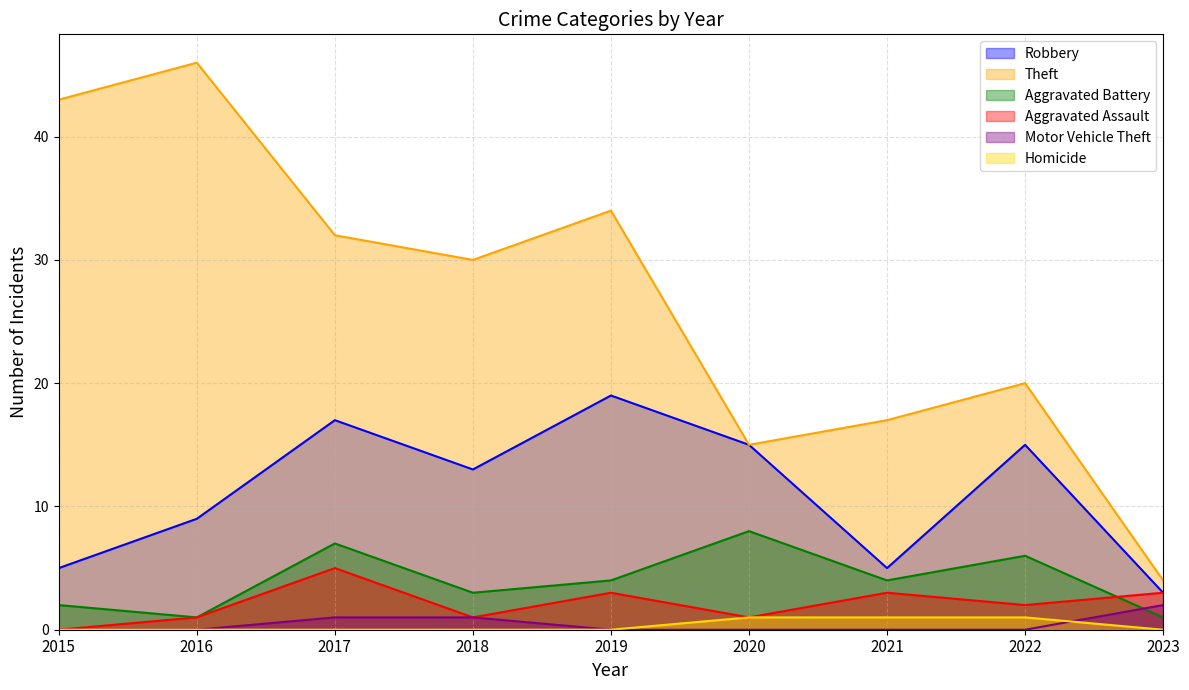

The value of Motor Vehicle Theft at 2020 is 1. True or false?

False